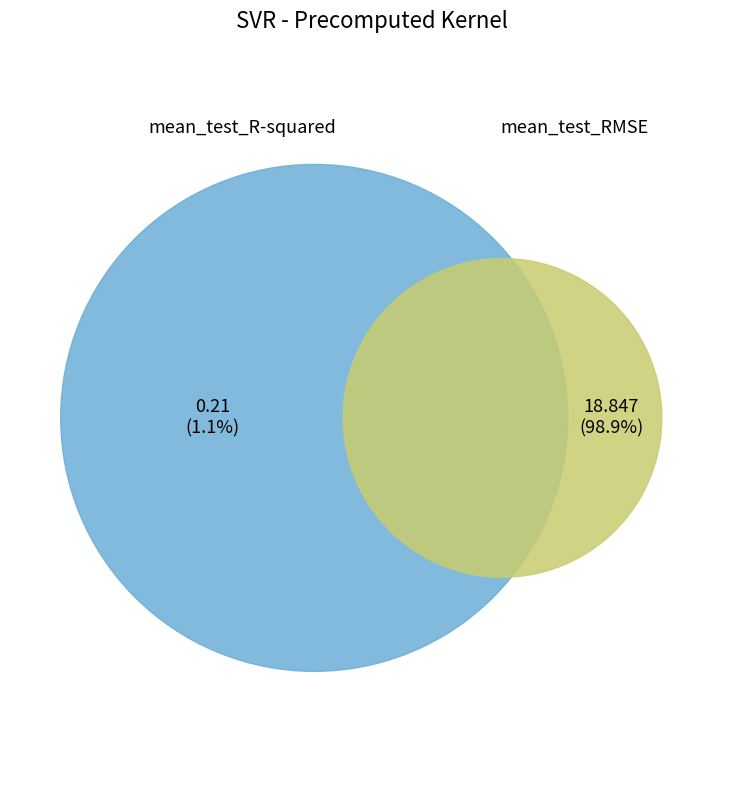

The mean_test_RMSE slice represents 99% of the pie. True or false?

True